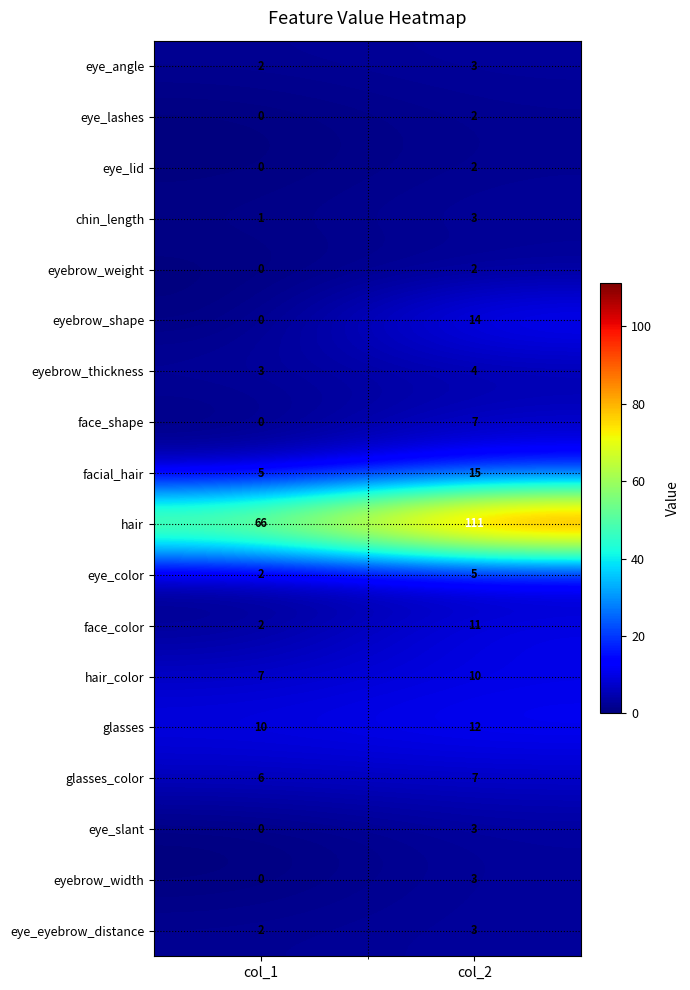

What is the difference between the maximum and minimum values in the hair series?

45